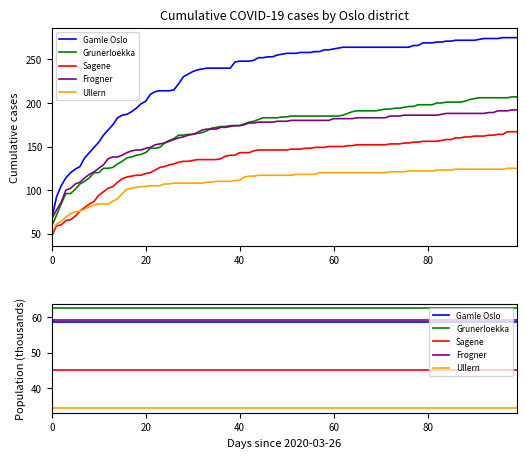

Does the chart display data point markers on the line(s)?

No